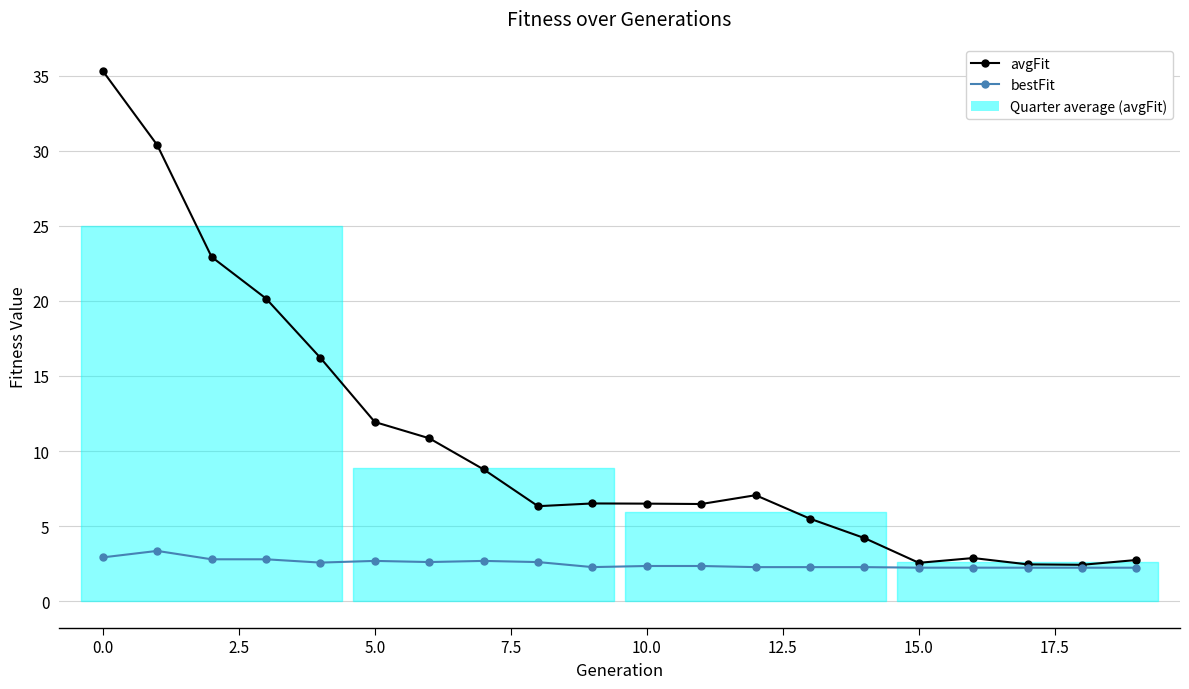

What is the difference between the maximum and second lowest values in the avgFit series?

32.9